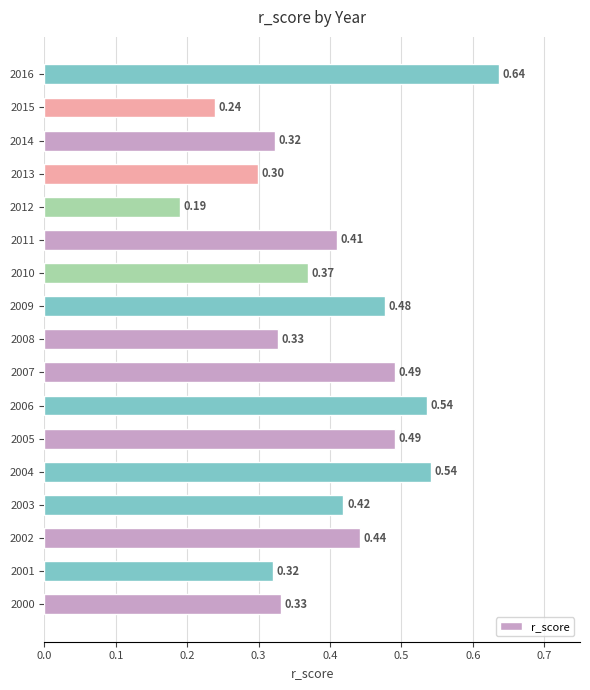

What is the change in value from 2001 to 2003?

+0.1